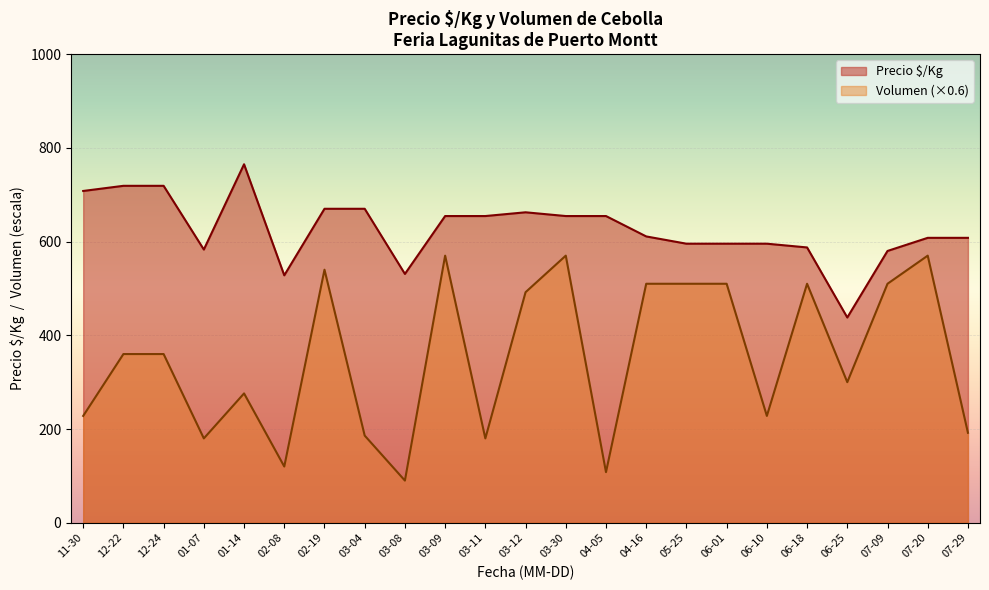

Which series has the largest total across all categories?

Precio $/Kg